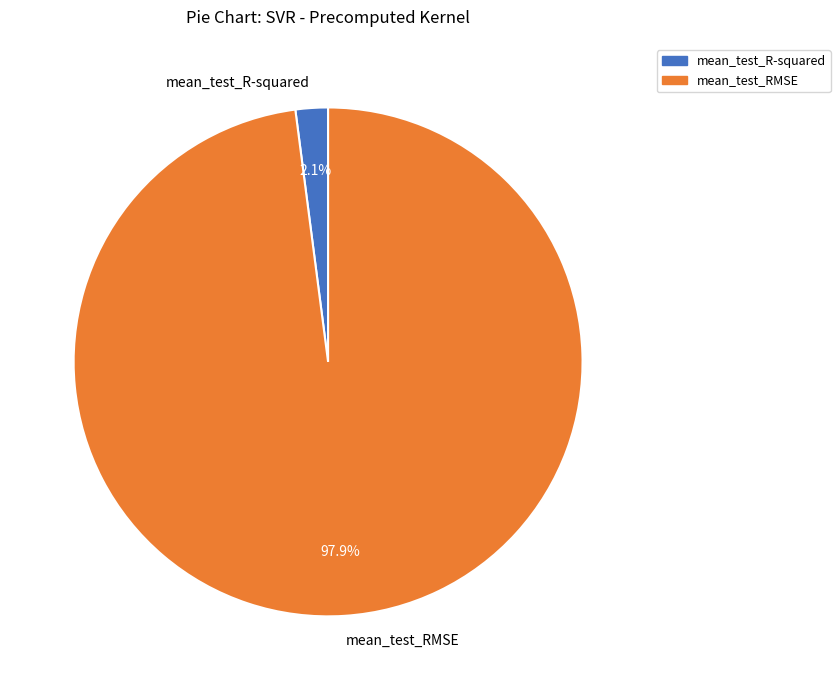

How many segments does this pie chart have?

2